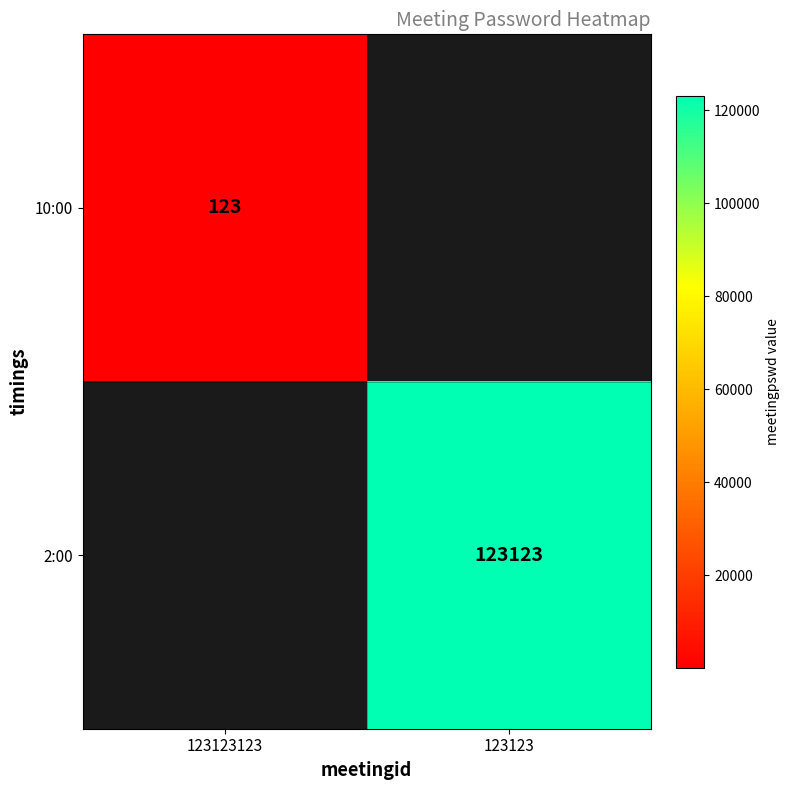

How many distinct data groups are displayed?

2